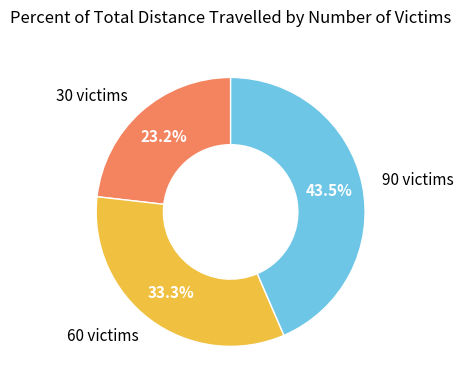

Is there a majority slice in this chart?

No